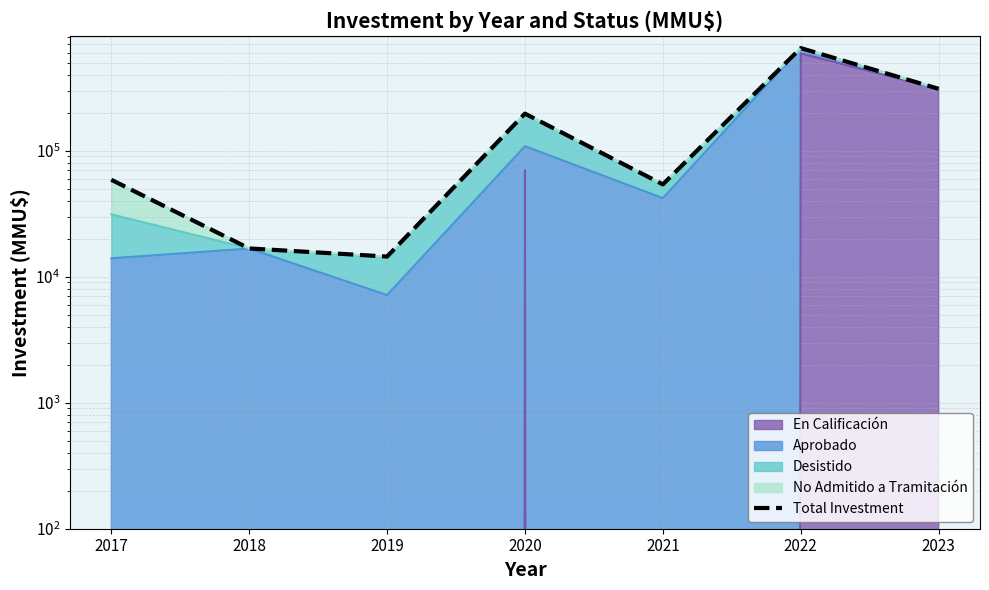

What is the approximate value at 2021, to the nearest 10?

54000